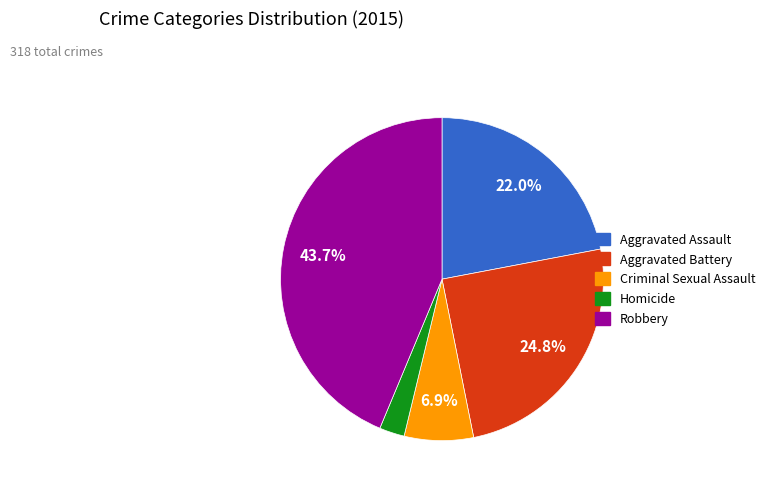

How many slices are in this pie chart?

5